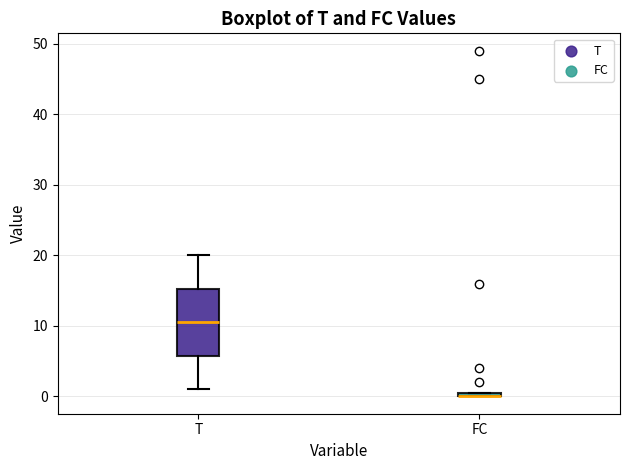

Where is the upper edge of the box for FC on the y-axis? The values are not printed on the chart, so give them approximately, as read against the axis.

1